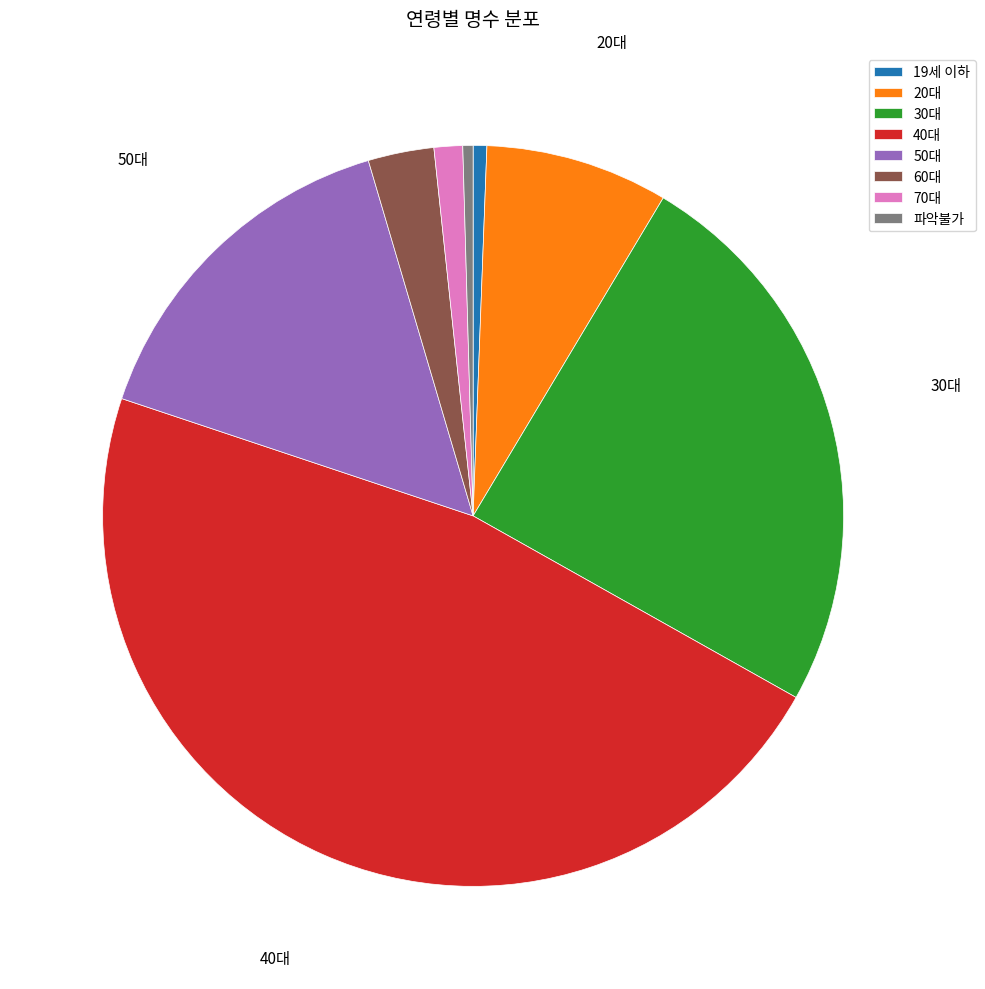

Is there any slice that represents more than half of the pie?

No